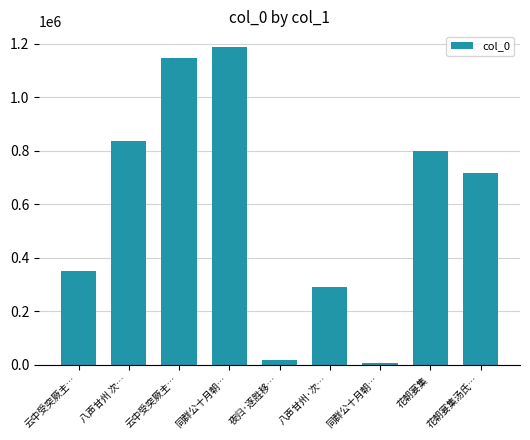

Is it true that the value at 同群公十月朝… is 1186992?

True